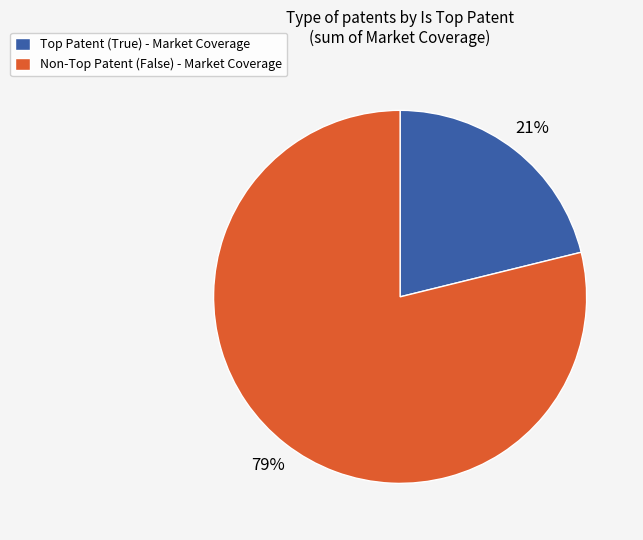

Is there any slice that represents more than half of the pie?

Yes